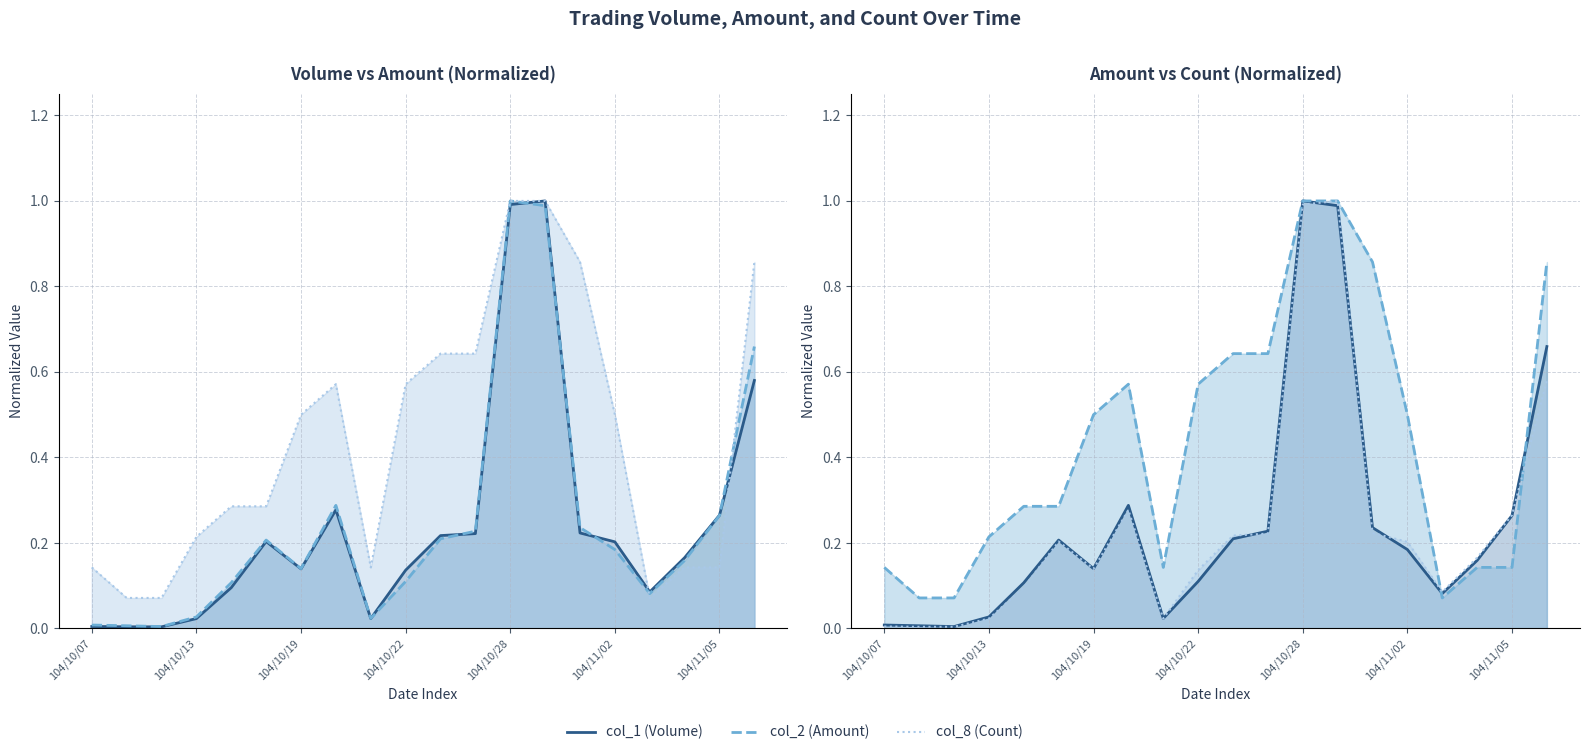

Reading left to right, what are all the values shown in this chart?

col_1 (Volume): 104/10/07=0.0	104/10/08=0.0	104/10/12=0.0	104/10/13=0.0	104/10/14=0.1	104/10/15=0.2	104/10/19=0.1	104/10/20=0.3	104/10/21=0.0	104/10/22=0.1	104/10/26=0.2	104/10/27=0.2	104/10/28=1.0	104/10/29=1.0	104/10/30=0.2	104/11/02=0.2	104/11/03=0.1	104/11/04=0.2	104/11/05=0.3	104/11/06=0.6
col_2 (Amount): 104/10/07=0.0	104/10/08=0.0	104/10/12=0.0	104/10/13=0.0	104/10/14=0.1	104/10/15=0.2	104/10/19=0.1	104/10/20=0.3	104/10/21=0.0	104/10/22=0.1	104/10/26=0.2	104/10/27=0.2	104/10/28=1.0	104/10/29=1.0	104/10/30=0.2	104/11/02=0.2	104/11/03=0.1	104/11/04=0.2	104/11/05=0.3	104/11/06=0.7
col_8 (Count): 104/10/07=0.1	104/10/08=0.1	104/10/12=0.1	104/10/13=0.2	104/10/14=0.3	104/10/15=0.3	104/10/19=0.5	104/10/20=0.6	104/10/21=0.1	104/10/22=0.6	104/10/26=0.6	104/10/27=0.6	104/10/28=1.0	104/10/29=1.0	104/10/30=0.9	104/11/02=0.5	104/11/03=0.1	104/11/04=0.1	104/11/05=0.1	104/11/06=0.9